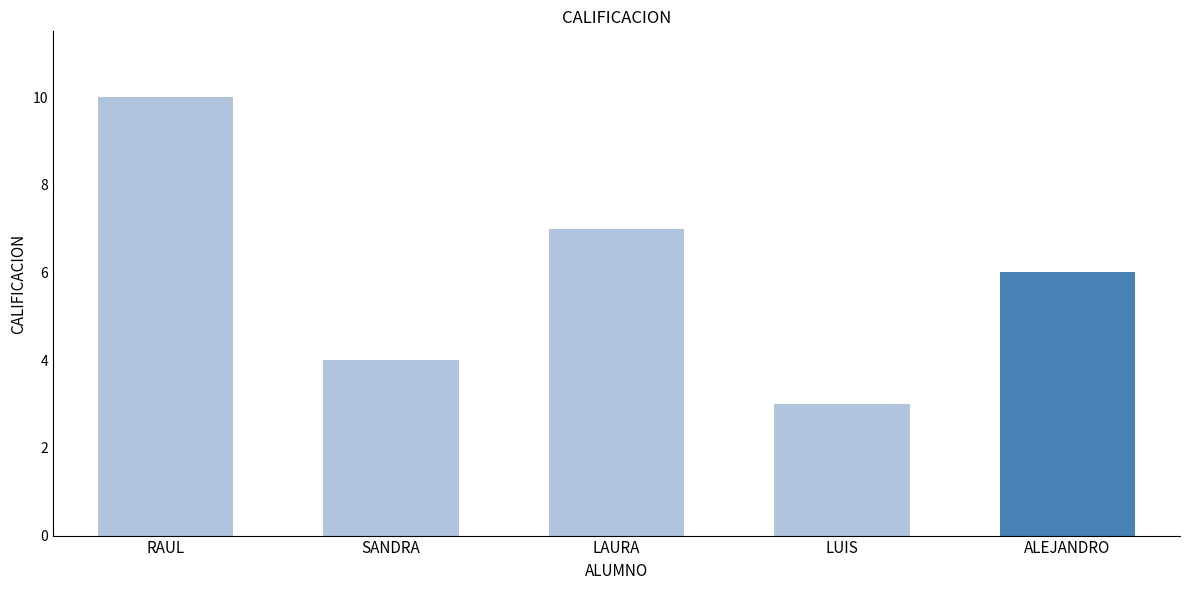

What is the minimum value shown in the chart?

3